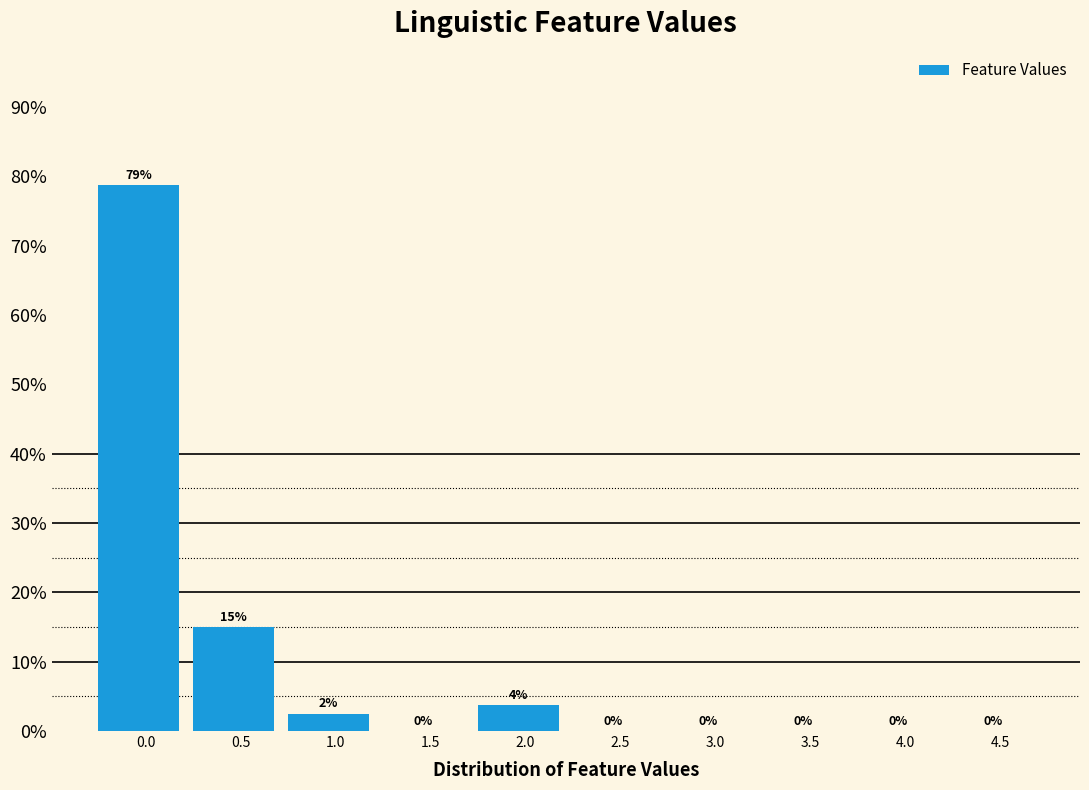

At which label is the value closest to 39?

0.5